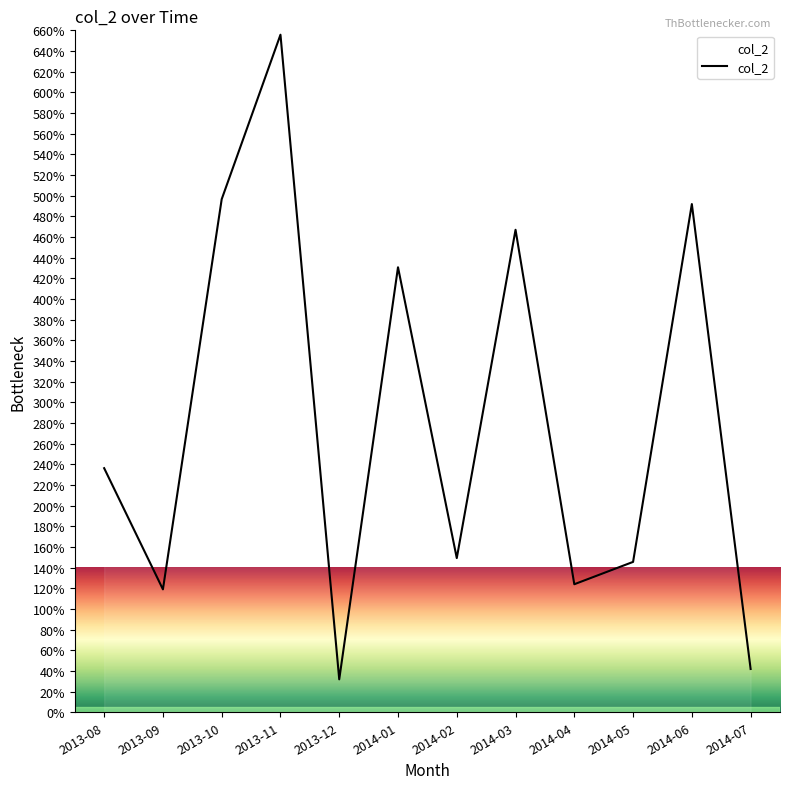

How many interior local peaks (higher than both neighbors) does the data have?

4